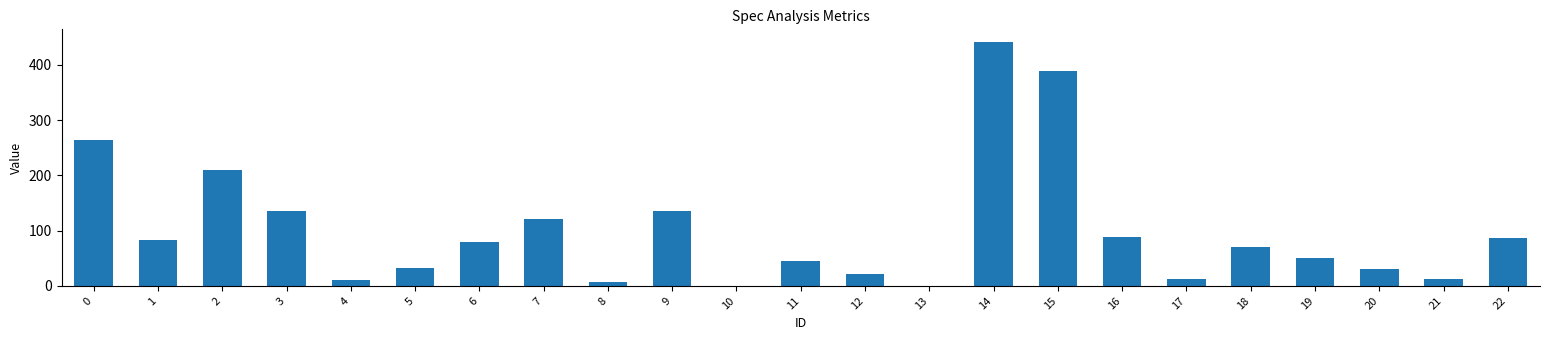

What is the change in value from 8 to 16?

+81.8